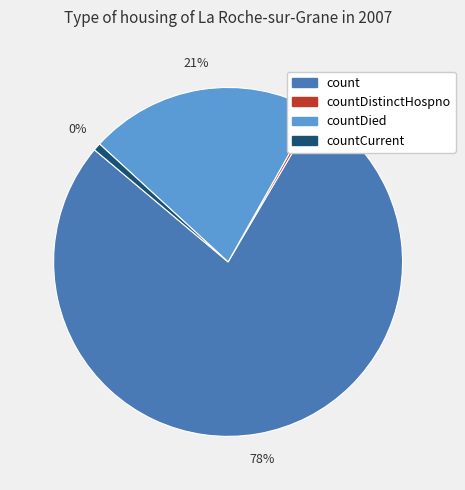

To the nearest percent, what percentage of the pie is countCurrent?

1%